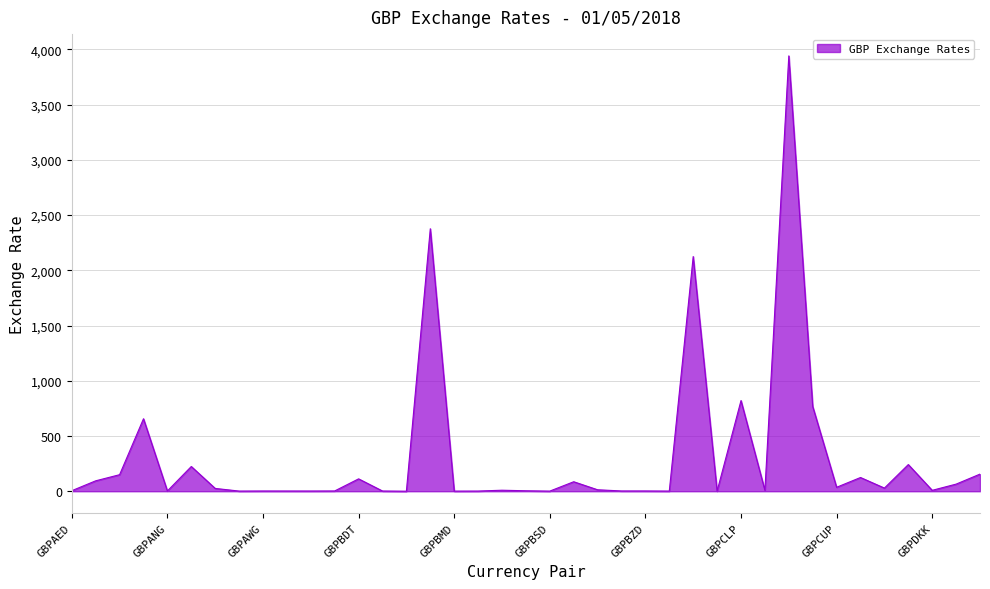

What is the maximum value shown in the chart?

3940.1